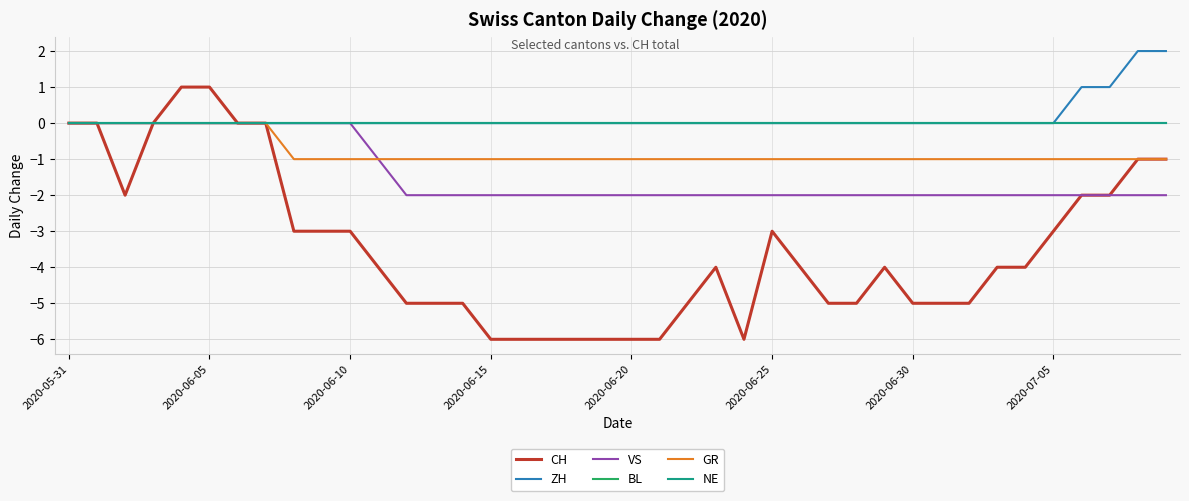

True or false: ZH and VS intersect in this chart.

False